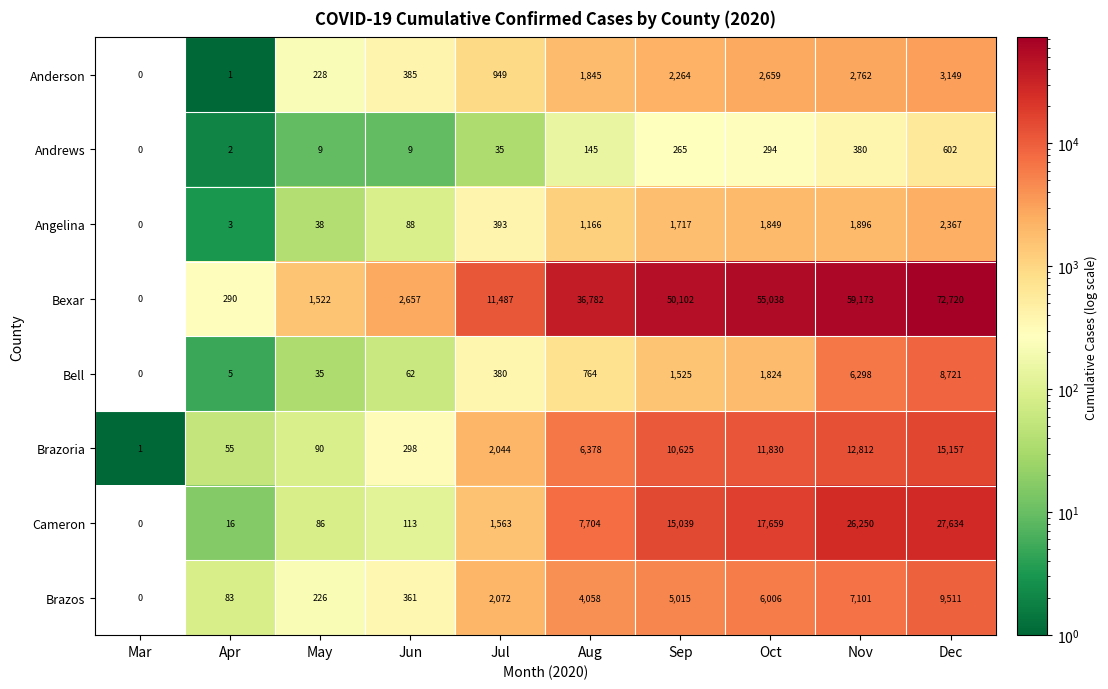

At which category does the chart reach its minimum across all series?

Mar